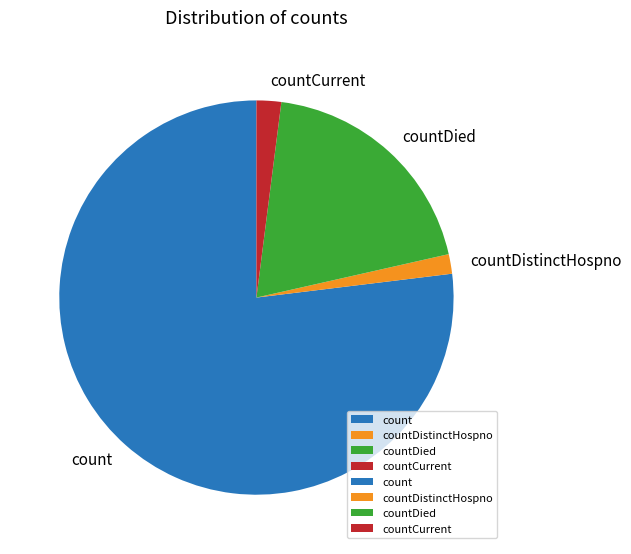

The countDied slice represents 26% of the pie. True or false?

False